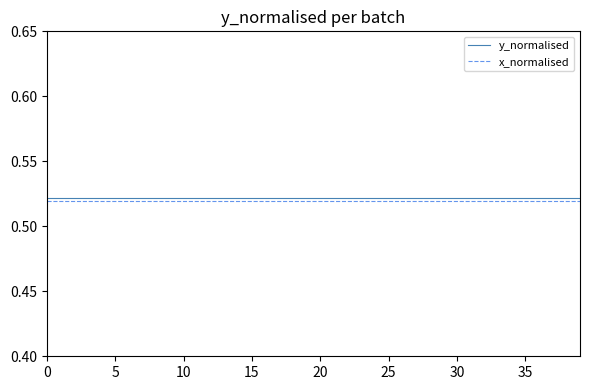

True or false: y_normalised and x_normalised cross at least once.

False